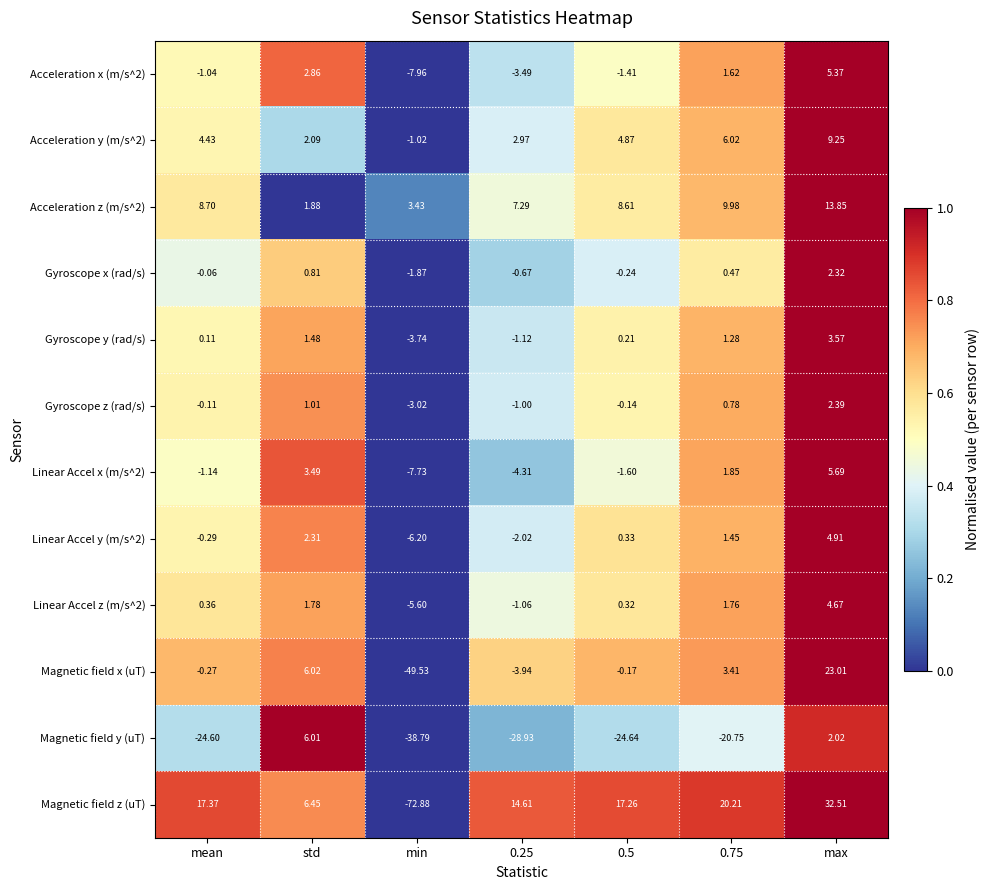

Which series has the largest range (max minus min)?

Magnetic field z (uT)